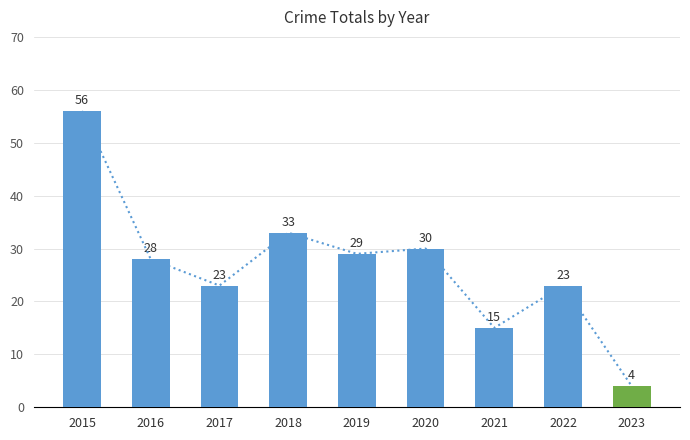

True or false: the data shows 32 at 2022.

False